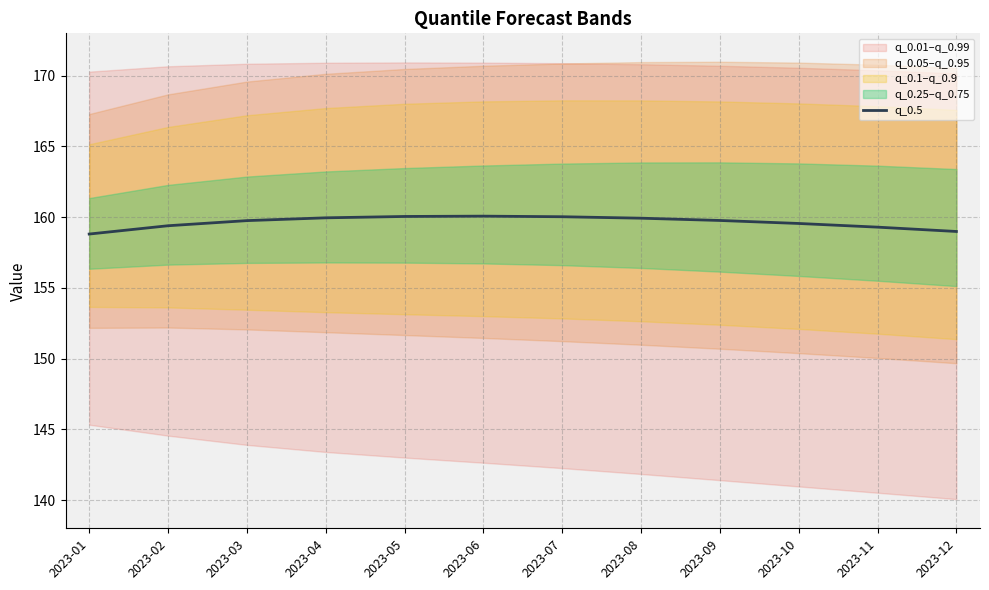

Read the value at 2023-05.

160.1